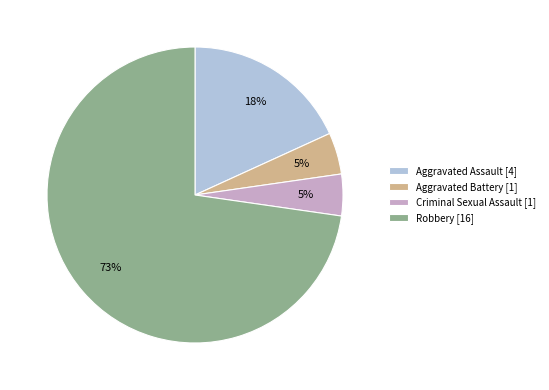

Which slice represents more than half of the pie?

Robbery